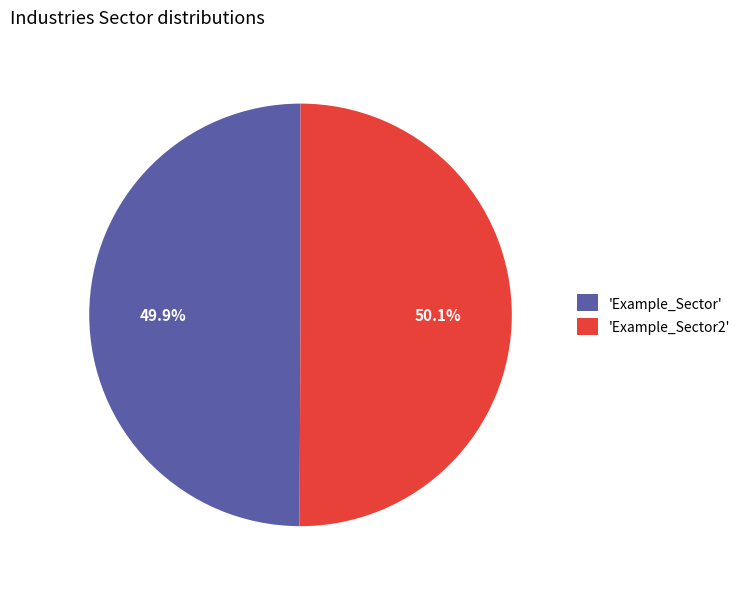

Approximately how many times larger is the value at 'Example_Sector' compared to 'Example_Sector2'?

1.0